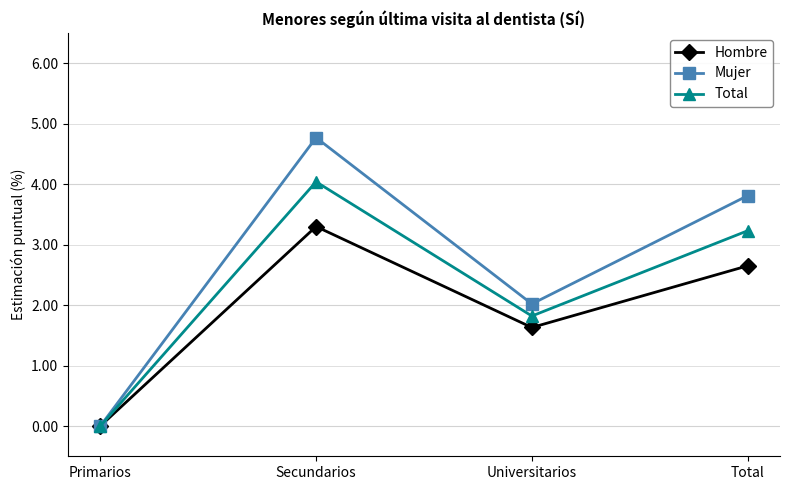

What is the label of the 3rd point from the left?

Universitarios